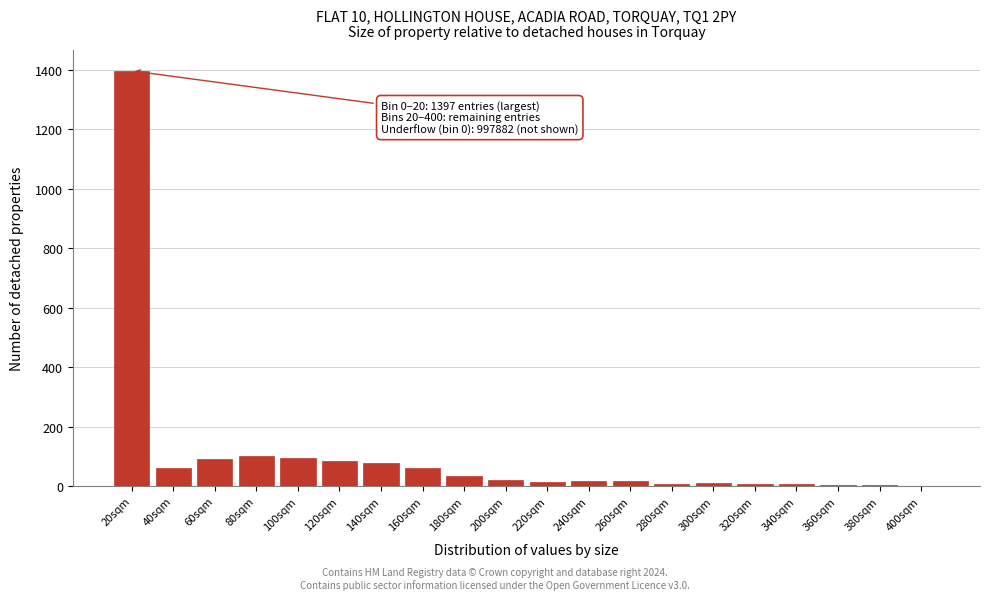

The value at 100sqm is 93. True or false?

True